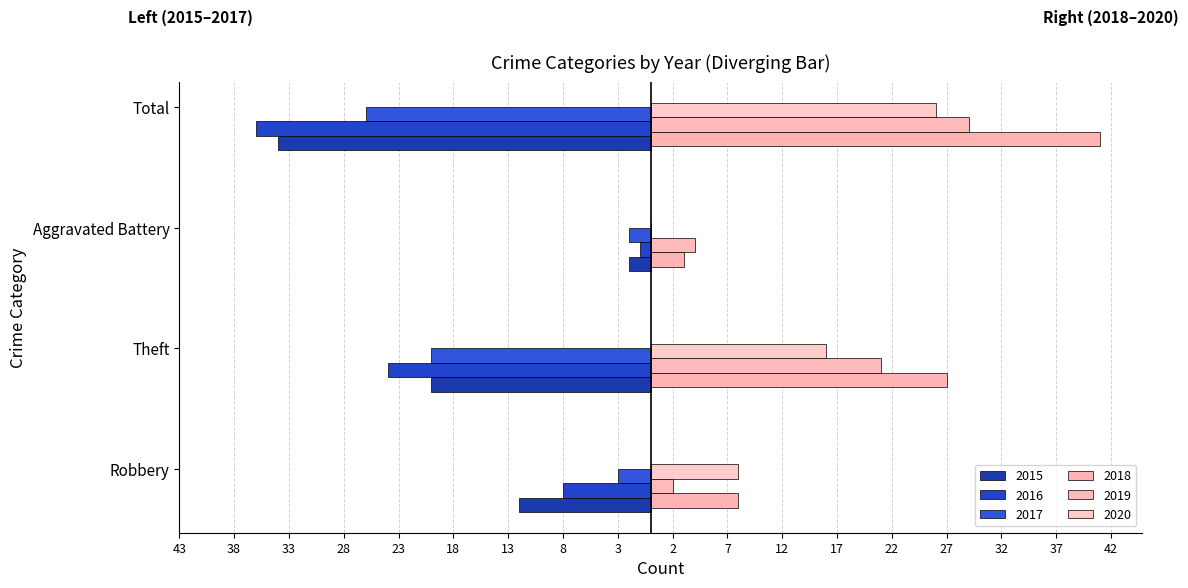

Which category has the lowest value in the 2016 series?

Total